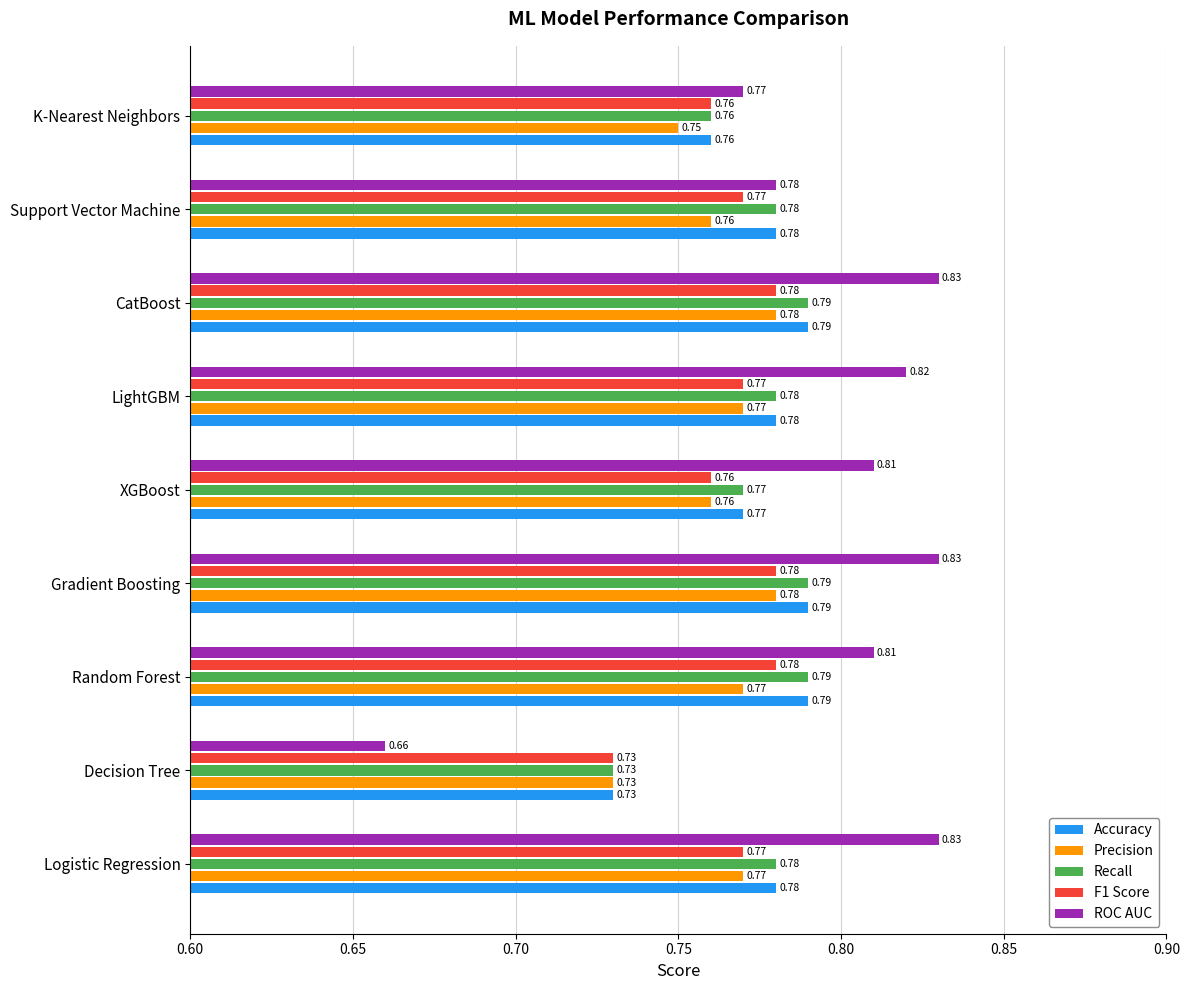

At which label does ROC AUC reach its minimum?

Decision Tree